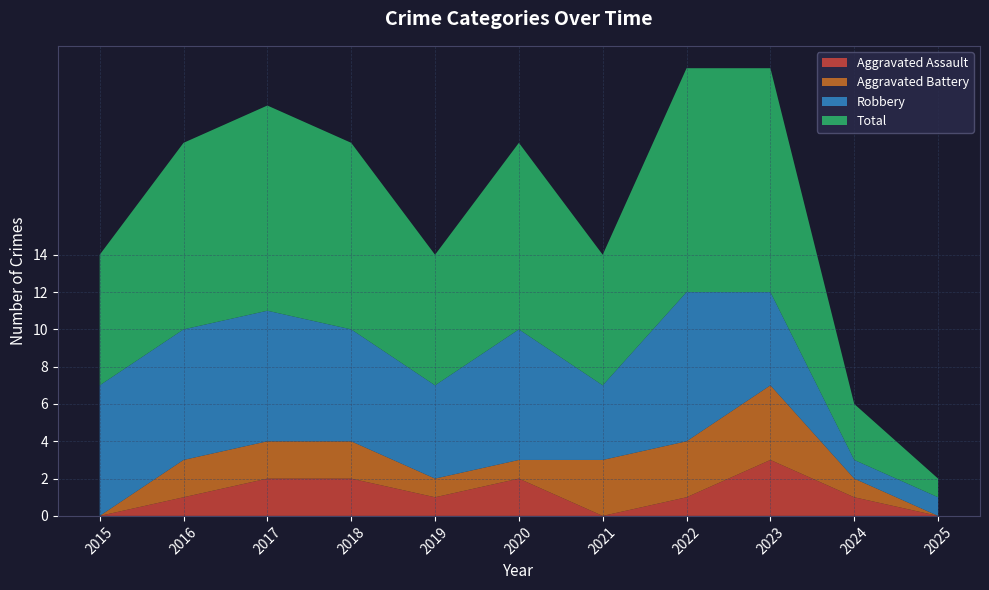

Reading left to right, transcribe all the data shown in this chart.

Aggravated Assault: 0	1	2	2	1	2	0	1	3	1	0
Aggravated Battery: 0	2	2	2	1	1	3	3	4	1	0
Robbery: 7	7	7	6	5	7	4	8	5	1	1
Total: 7	10	11	10	7	10	7	12	12	3	1